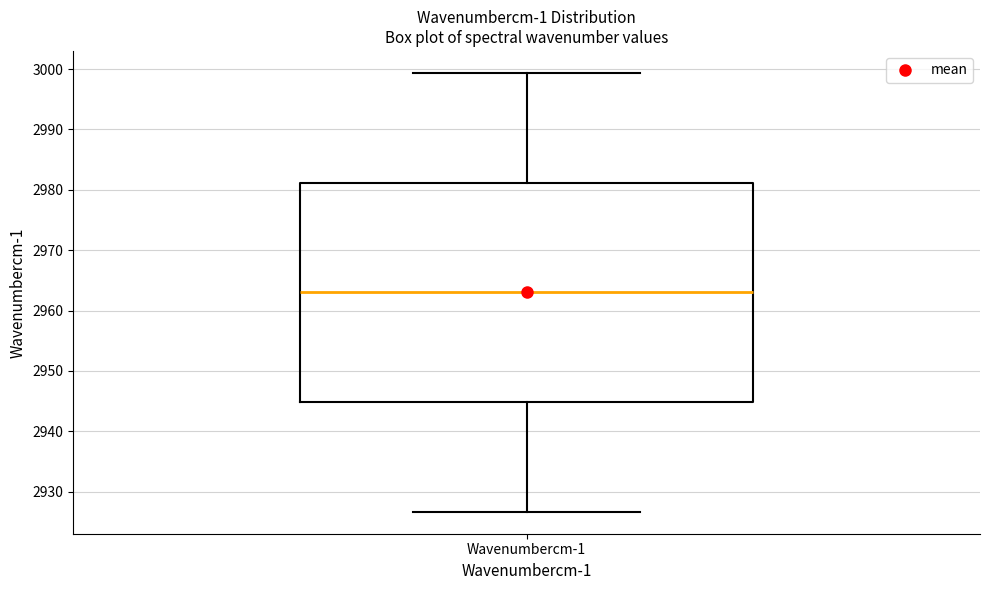

Transcribe this box plot: give where the median line is, the range the box spans, and where the two whiskers end, as read against the y-axis. The values are not printed on the chart, so give them approximately, as read against the axis.

median 2963, box 2945 to 2981, whiskers 2927 to 2999